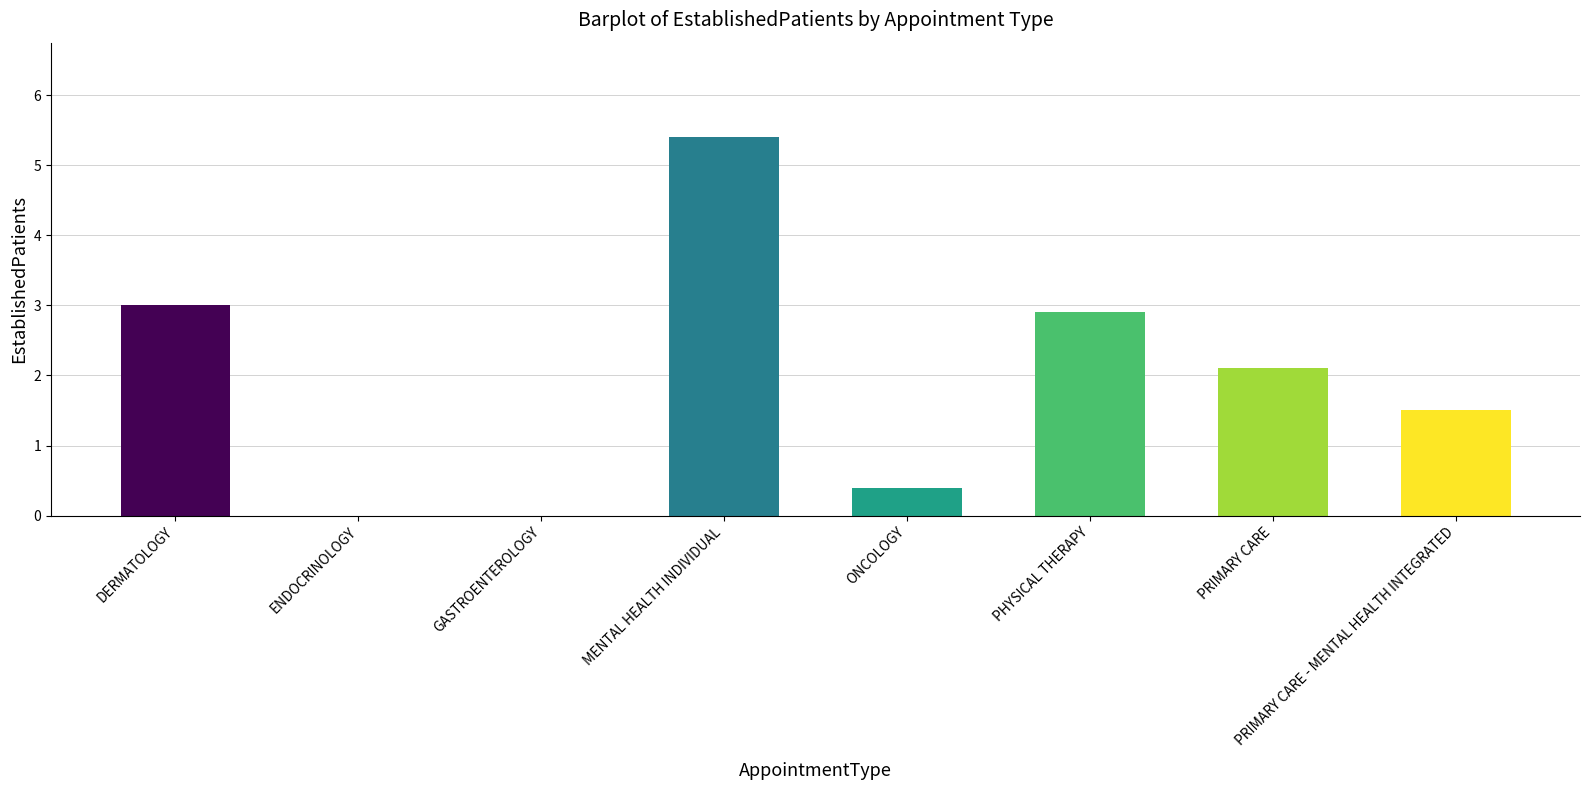

At which label does the data first exceed 2?

DERMATOLOGY